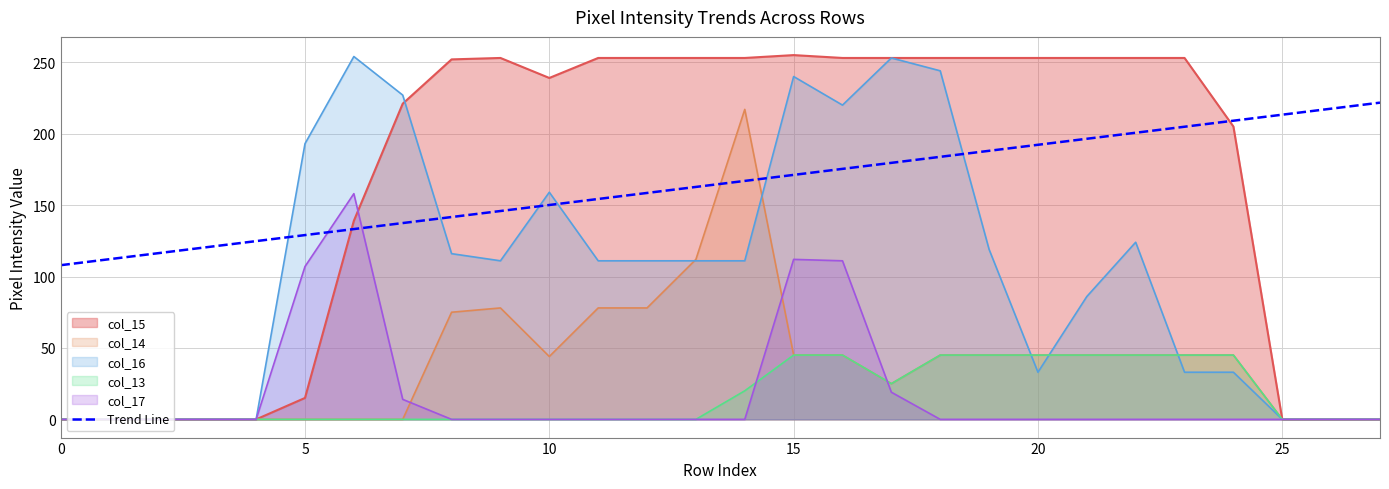

How many categories are shown in the chart?

28